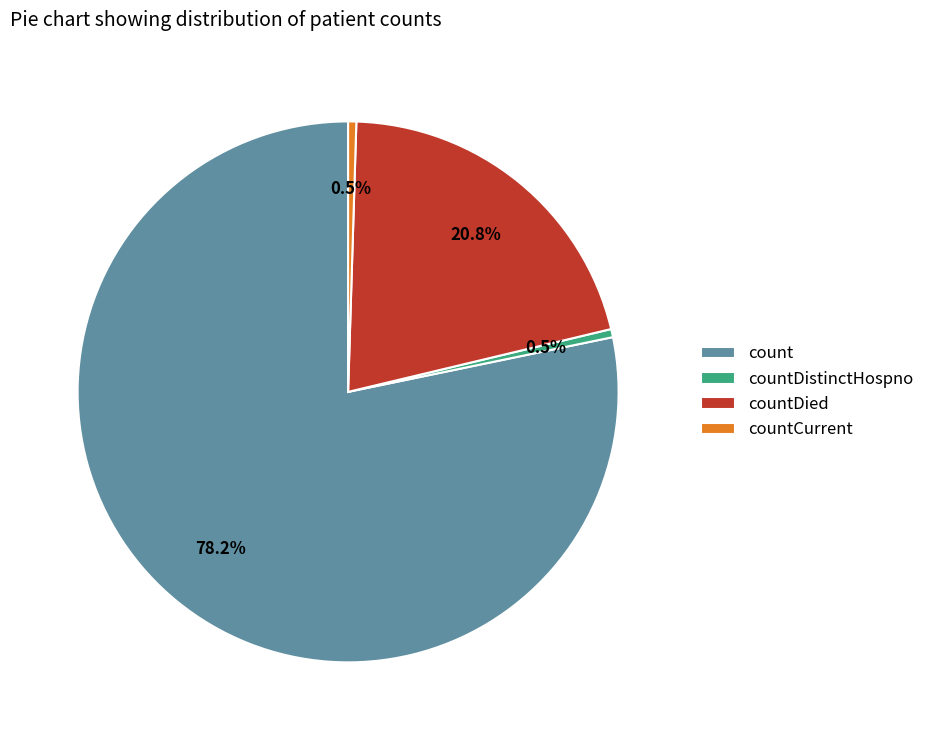

True or false: countDied accounts for 6% of the total.

False